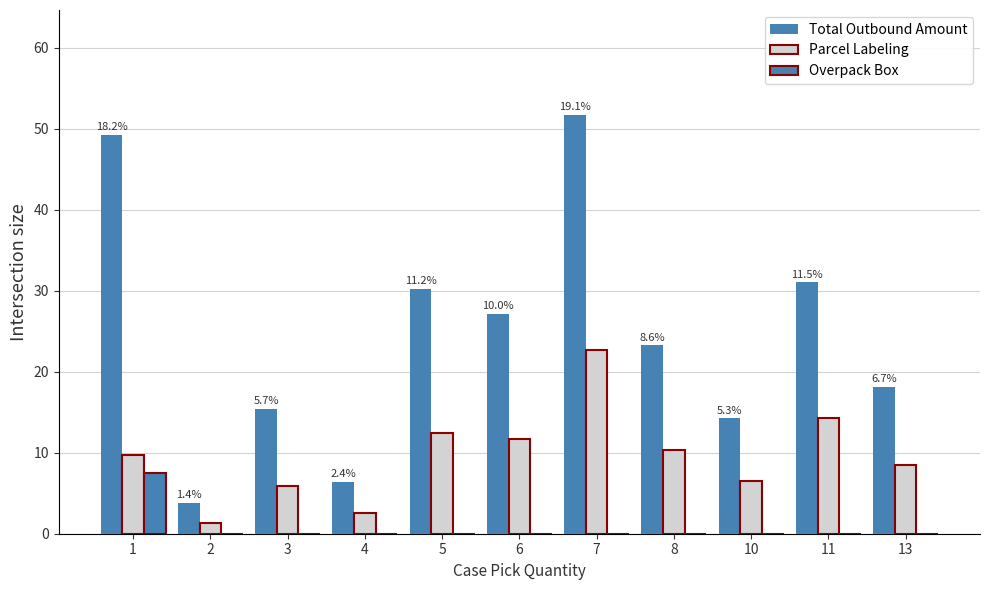

How many values in the Total Outbound Amount series exceed 23?

6